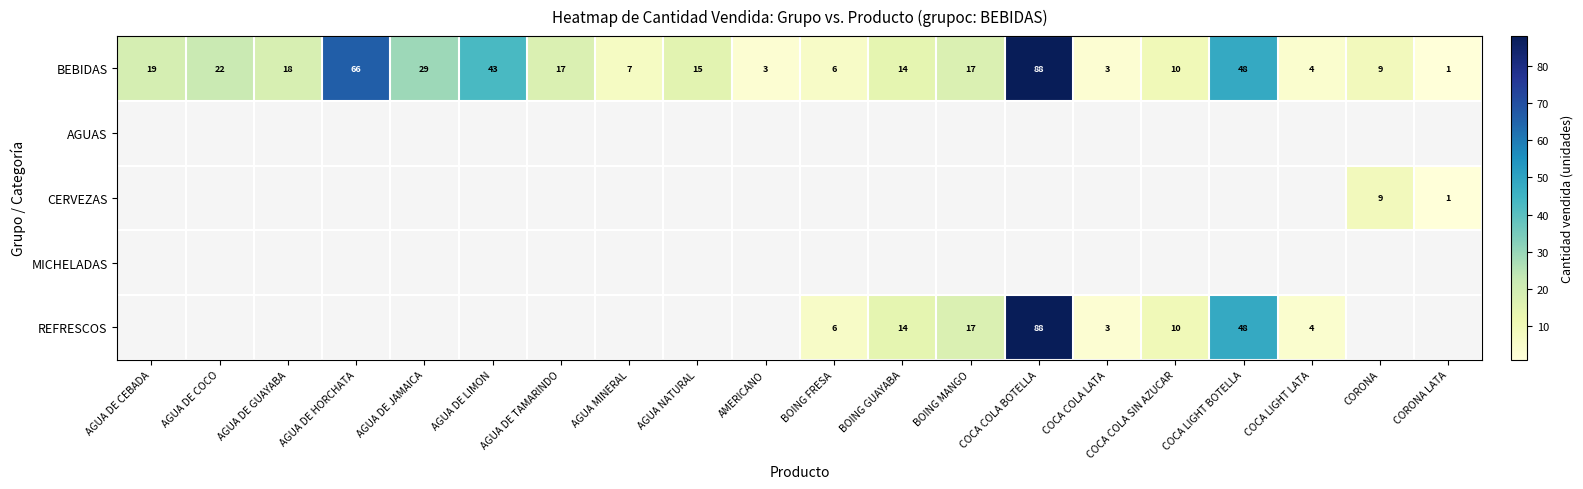

The value of BEBIDAS at AGUA DE HORCHATA is 66. True or false?

True